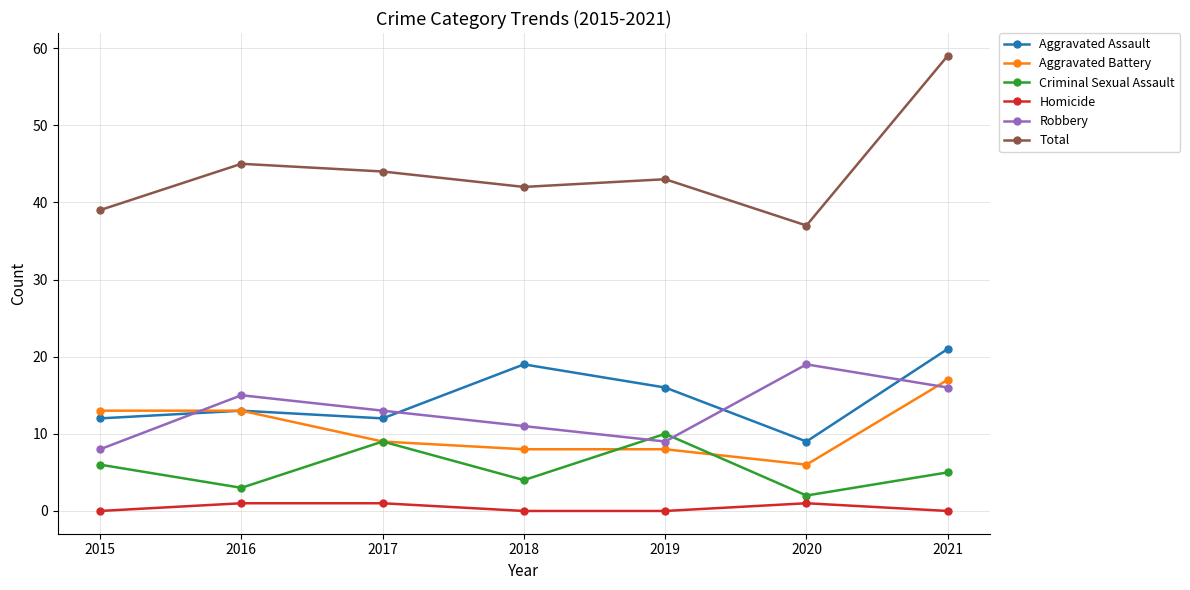

Is it true that Aggravated Assault equals 12 at 2017?

True